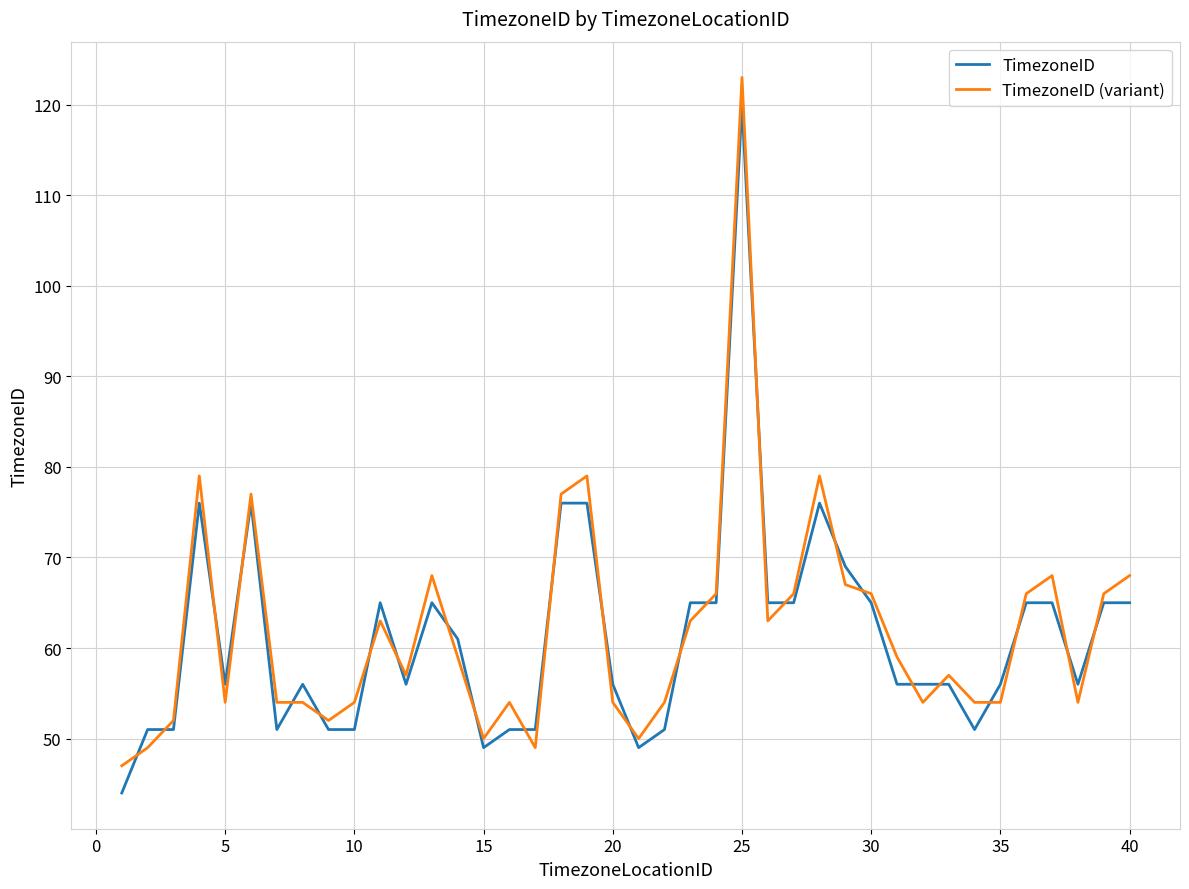

What is the maximum value for TimezoneID?

120